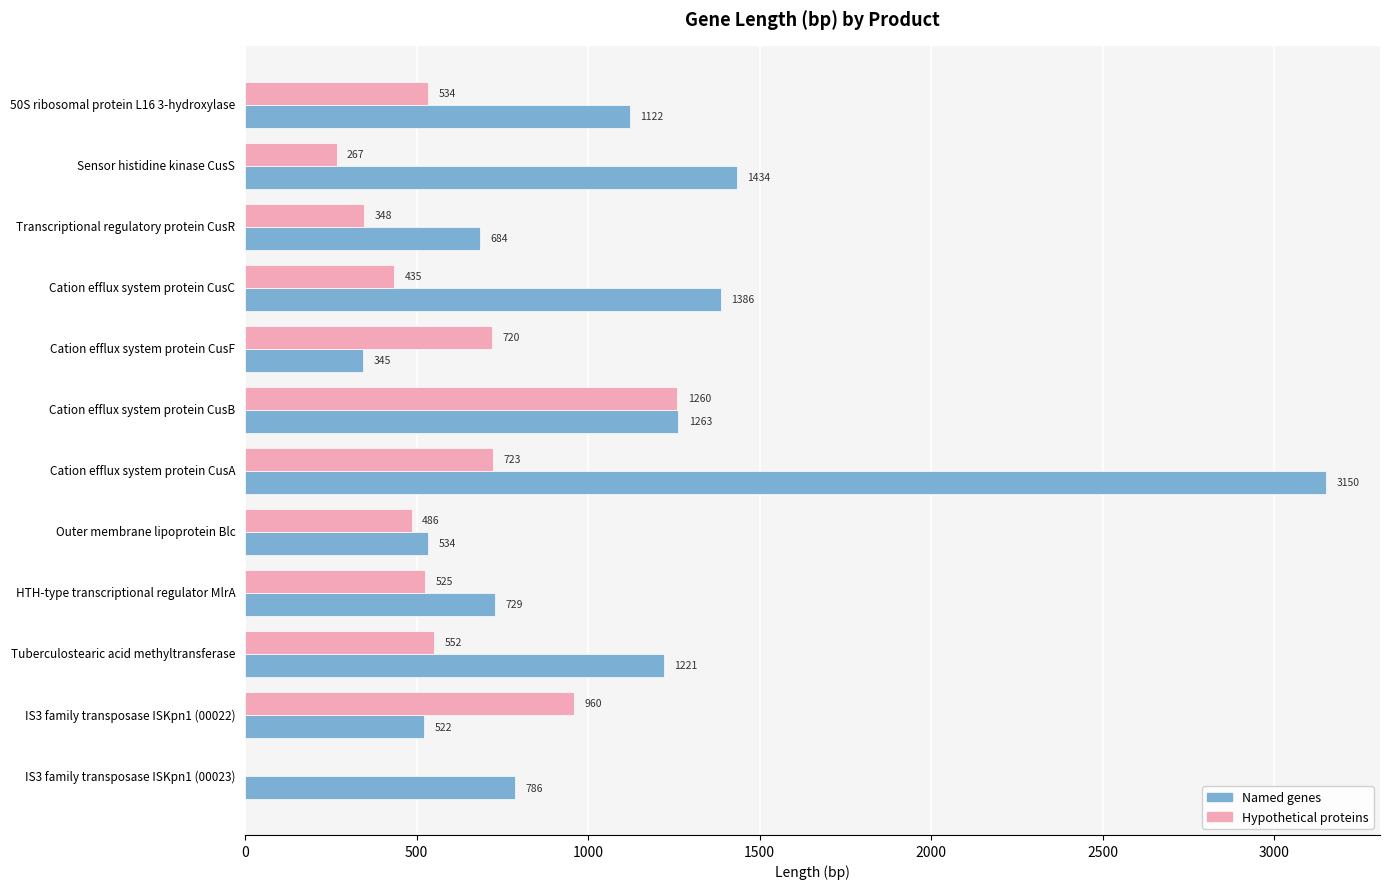

Which category has the highest value across all series?

Cation efflux system protein CusA